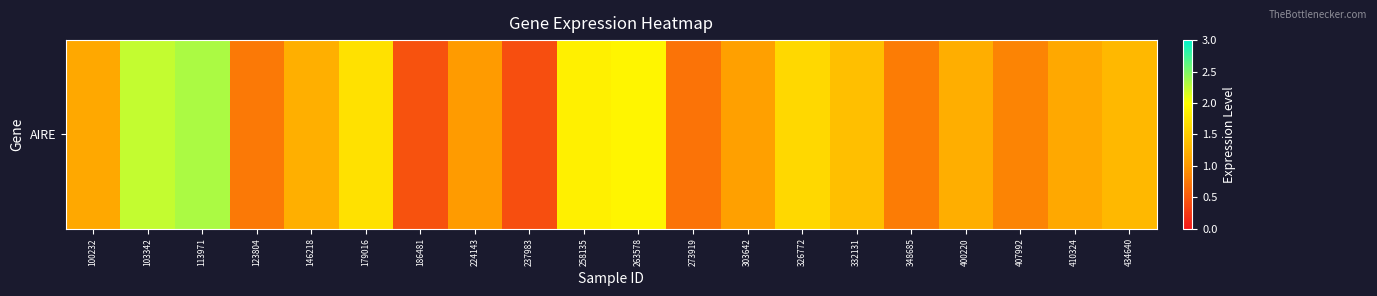

What is the change in value from 237983 to 407992?

+0.4